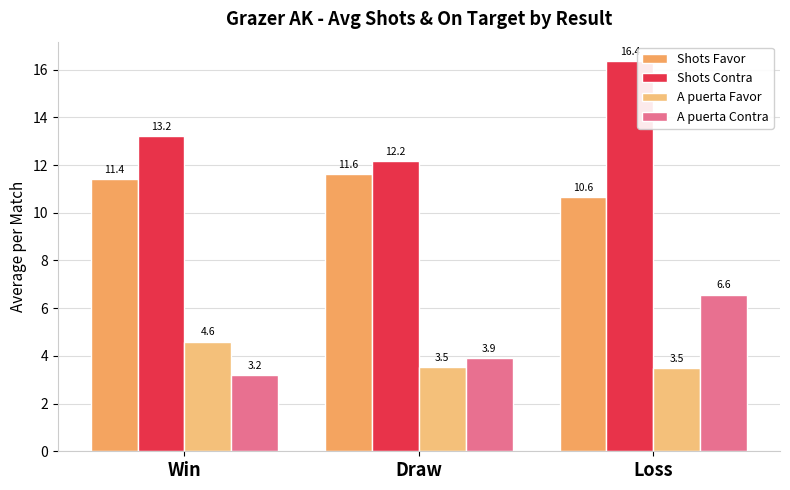

Rank the series by their maximum value, from lowest to highest.

A puerta Favor, A puerta Contra, Shots Favor, Shots Contra